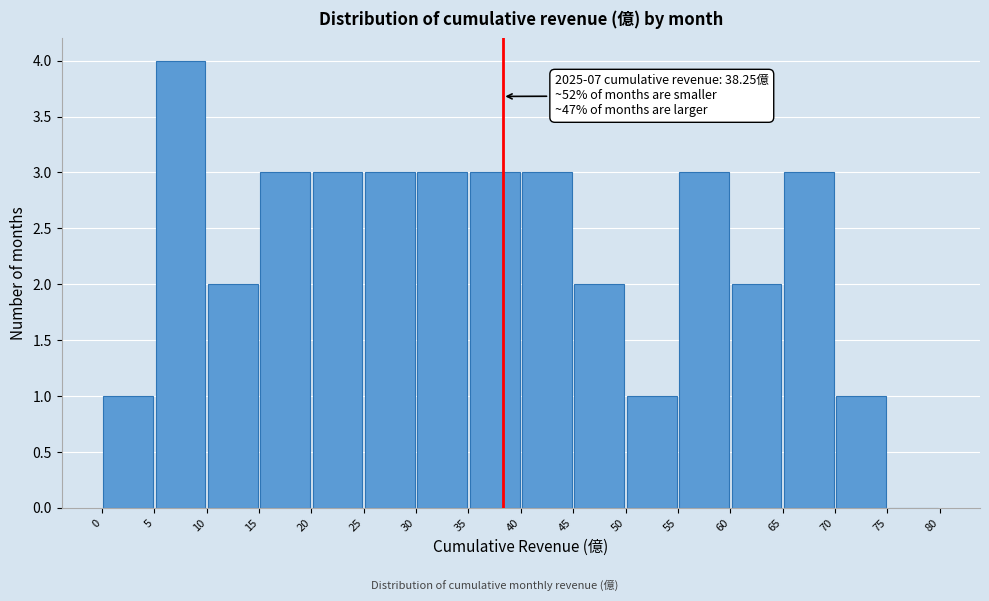

Over which range of the x-axis is the bar tallest?

5 to 10